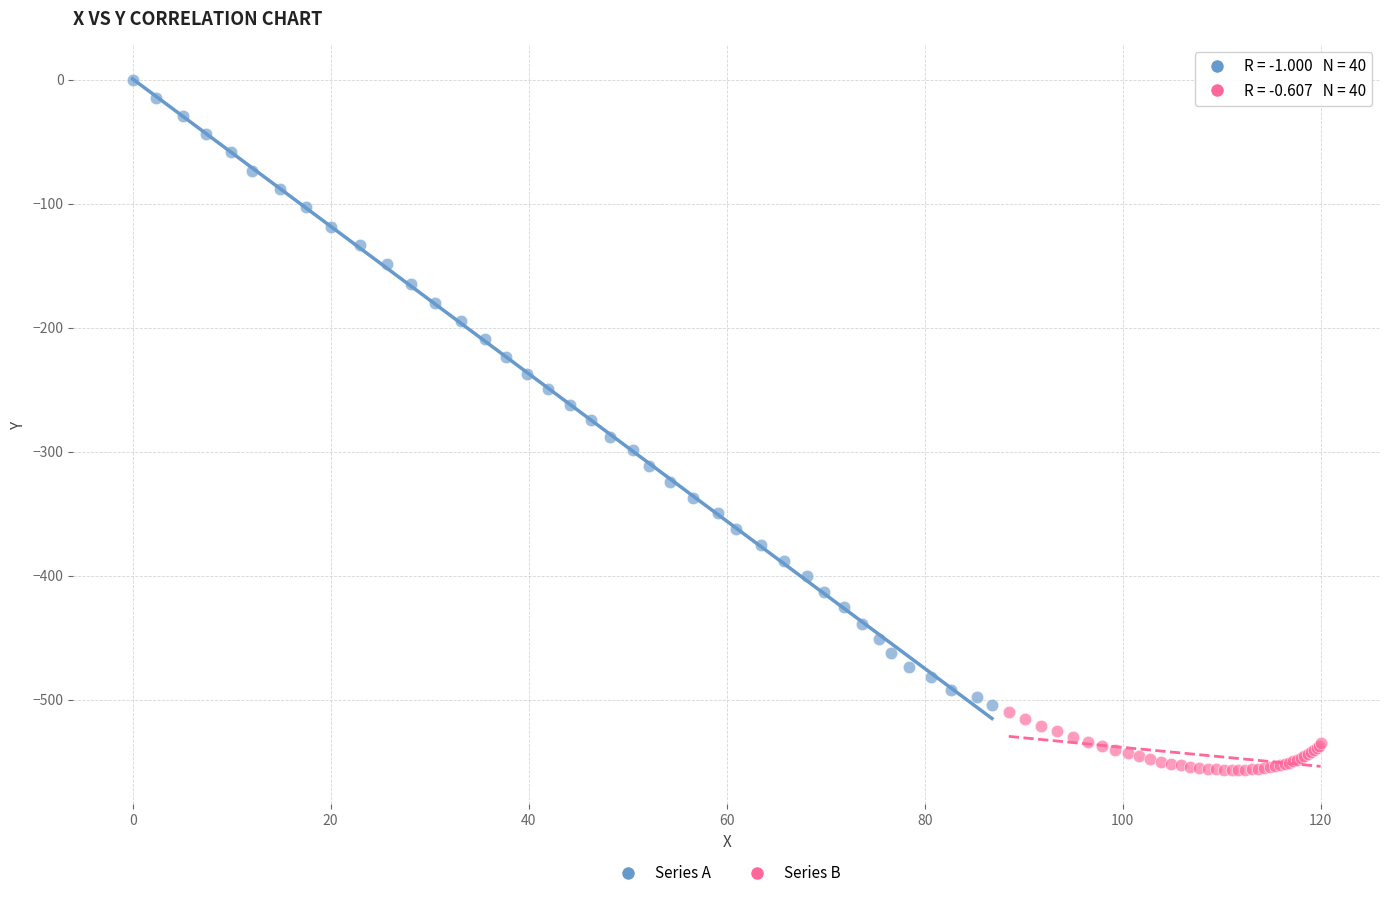

Which series has the largest Y range (max minus min)?

Series A